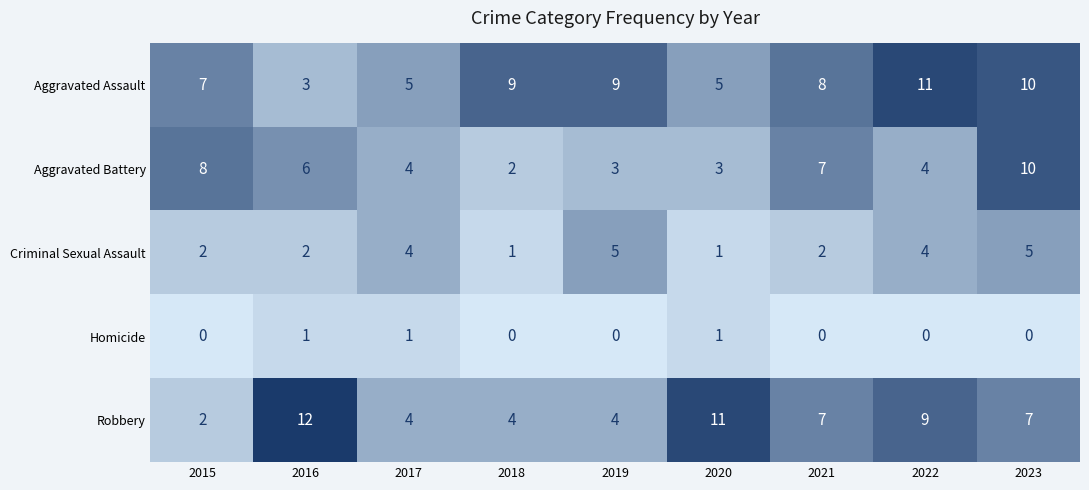

True or false: Homicide has a value of 1 at 2016.

True